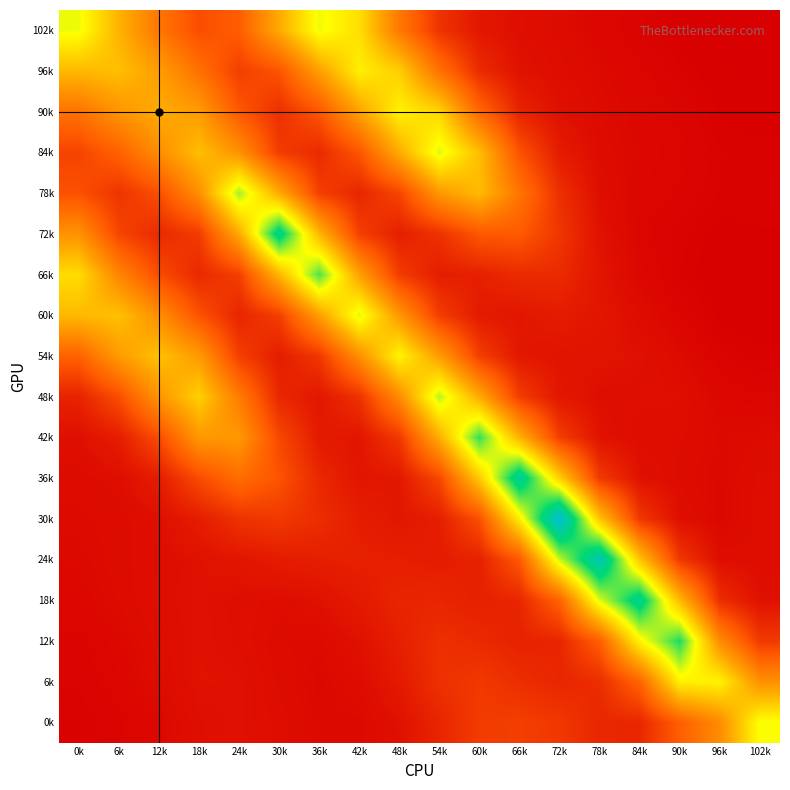

Reading left to right, what are all the values shown in this chart?

102k: 0k=0.2	6k=0.1	12k=0.1	18k=0.0	24k=0.1	30k=0.1	36k=0.2	42k=0.1	48k=0.1	54k=0.0	60k=0.0	66k=0.0	72k=0.0	78k=0.0	84k=0.0	90k=0.0	96k=0.0	102k=0.0
96k: 0k=0.1	6k=0.1	12k=0.1	18k=0.1	24k=0.0	30k=0.0	36k=0.1	42k=0.1	48k=0.1	54k=0.1	60k=0.0	66k=0.0	72k=0.0	78k=0.0	84k=0.0	90k=0.0	96k=0.0	102k=0.0
90k: 0k=0.1	6k=0.1	12k=0.1	18k=0.1	24k=0.1	30k=0.0	36k=0.1	42k=0.1	48k=0.1	54k=0.1	60k=0.1	66k=0.0	72k=0.0	78k=0.0	84k=0.0	90k=0.0	96k=0.0	102k=0.0
84k: 0k=0.0	6k=0.1	12k=0.1	18k=0.1	24k=0.1	30k=0.0	36k=0.0	42k=0.1	48k=0.1	54k=0.2	60k=0.1	66k=0.0	72k=0.0	78k=0.0	84k=0.0	90k=0.0	96k=0.0	102k=0.0
78k: 0k=0.0	6k=0.0	12k=0.0	18k=0.1	24k=0.2	30k=0.1	36k=0.0	42k=0.0	48k=0.0	54k=0.1	60k=0.1	66k=0.1	72k=0.0	78k=0.0	84k=0.0	90k=0.0	96k=0.0	102k=0.0
72k: 0k=0.1	6k=0.0	12k=0.0	18k=0.0	24k=0.1	30k=0.2	36k=0.1	42k=0.0	48k=0.0	54k=0.0	60k=0.1	66k=0.1	72k=0.0	78k=0.0	84k=0.0	90k=0.0	96k=0.0	102k=0.0
66k: 0k=0.1	6k=0.1	12k=0.0	18k=0.0	24k=0.0	30k=0.1	36k=0.2	42k=0.1	48k=0.0	54k=0.0	60k=0.0	66k=0.0	72k=0.0	78k=0.0	84k=0.0	90k=0.0	96k=0.0	102k=0.0
60k: 0k=0.1	6k=0.1	12k=0.1	18k=0.0	24k=0.0	30k=0.0	36k=0.1	42k=0.2	48k=0.1	54k=0.0	60k=0.0	66k=0.0	72k=0.0	78k=0.0	84k=0.0	90k=0.0	96k=0.0	102k=0.0
54k: 0k=0.1	6k=0.1	12k=0.1	18k=0.1	24k=0.0	30k=0.0	36k=0.0	42k=0.1	48k=0.2	54k=0.1	60k=0.0	66k=0.0	72k=0.0	78k=0.0	84k=0.0	90k=0.0	96k=0.0	102k=0.0
48k: 0k=0.0	6k=0.0	12k=0.1	18k=0.1	24k=0.1	30k=0.0	36k=0.0	42k=0.0	48k=0.1	54k=0.2	60k=0.1	66k=0.0	72k=0.0	78k=0.0	84k=0.0	90k=0.0	96k=0.0	102k=0.0
42k: 0k=0.0	6k=0.0	12k=0.0	18k=0.1	24k=0.1	30k=0.0	36k=0.0	42k=0.0	48k=0.0	54k=0.1	60k=0.2	66k=0.1	72k=0.0	78k=0.0	84k=0.0	90k=0.0	96k=0.0	102k=0.0
36k: 0k=0.0	6k=0.0	12k=0.0	18k=0.0	24k=0.1	30k=0.0	36k=0.0	42k=0.0	48k=0.0	54k=0.0	60k=0.1	66k=0.2	72k=0.1	78k=0.0	84k=0.0	90k=0.0	96k=0.0	102k=0.0
30k: 0k=0.0	6k=0.0	12k=0.0	18k=0.0	24k=0.0	30k=0.0	36k=0.0	42k=0.0	48k=0.0	54k=0.0	60k=0.0	66k=0.1	72k=0.3	78k=0.1	84k=0.0	90k=0.0	96k=0.0	102k=0.0
24k: 0k=0.0	6k=0.0	12k=0.0	18k=0.0	24k=0.0	30k=0.0	36k=0.0	42k=0.0	48k=0.0	54k=0.0	60k=0.0	66k=0.1	72k=0.2	78k=0.2	84k=0.1	90k=0.0	96k=0.0	102k=0.0
18k: 0k=0.0	6k=0.0	12k=0.0	18k=0.0	24k=0.0	30k=0.0	36k=0.0	42k=0.0	48k=0.0	54k=0.0	60k=0.0	66k=0.0	72k=0.1	78k=0.2	84k=0.2	90k=0.1	96k=0.0	102k=0.0
12k: 0k=0.0	6k=0.0	12k=0.0	18k=0.0	24k=0.0	30k=0.0	36k=0.0	42k=0.0	48k=0.0	54k=0.0	60k=0.0	66k=0.0	72k=0.0	78k=0.1	84k=0.2	90k=0.2	96k=0.1	102k=0.0
6k: 0k=0.0	6k=0.0	12k=0.0	18k=0.0	24k=0.0	30k=0.0	36k=0.0	42k=0.0	48k=0.0	54k=0.0	60k=0.0	66k=0.0	72k=0.0	78k=0.0	84k=0.1	90k=0.1	96k=0.1	102k=0.1
0k: 0k=0.0	6k=0.0	12k=0.0	18k=0.0	24k=0.0	30k=0.0	36k=0.0	42k=0.0	48k=0.0	54k=0.0	60k=0.0	66k=0.0	72k=0.0	78k=0.0	84k=0.0	90k=0.1	96k=0.1	102k=0.2